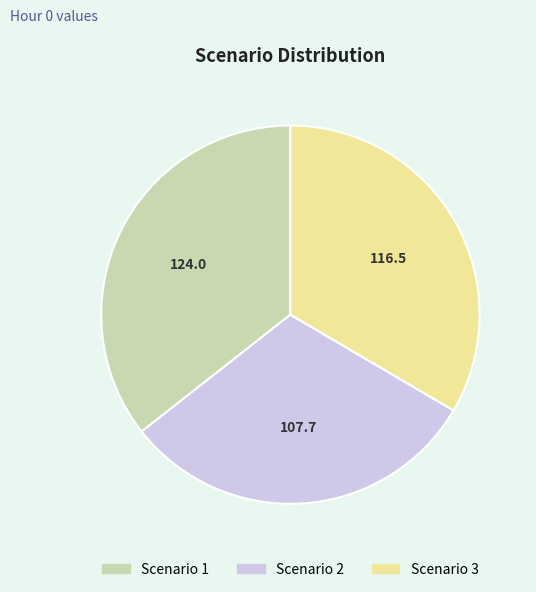

How many segments does this pie chart have?

3